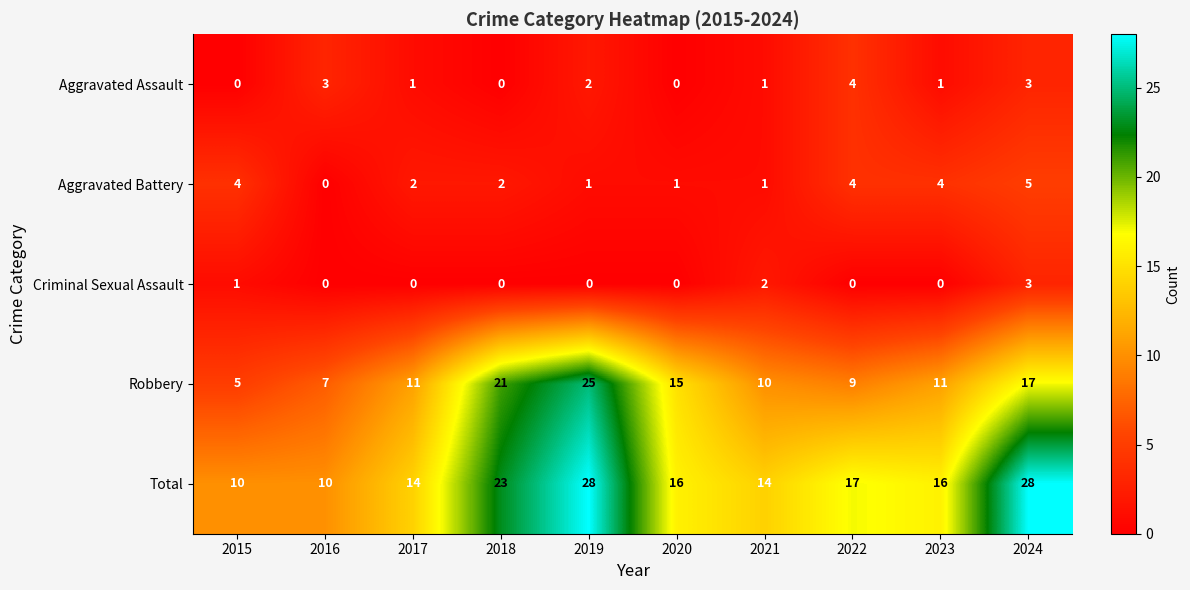

Rank the series by their maximum value, from lowest to highest.

Criminal Sexual Assault, Aggravated Assault, Aggravated Battery, Robbery, Total